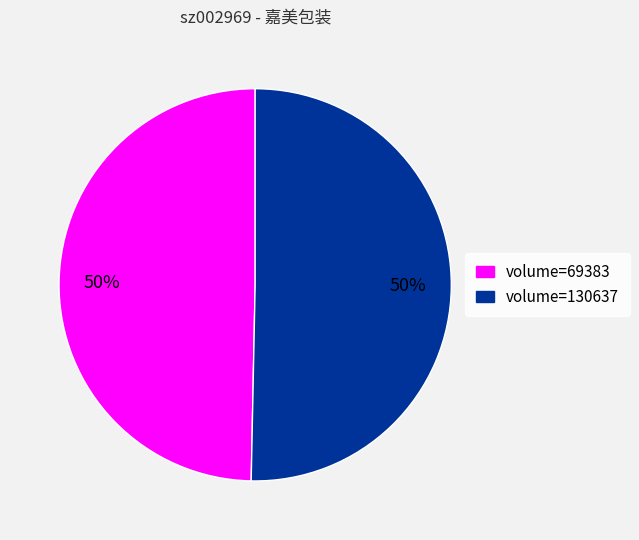

What percentage is the volume=130637 slice, to the nearest percent?

50%